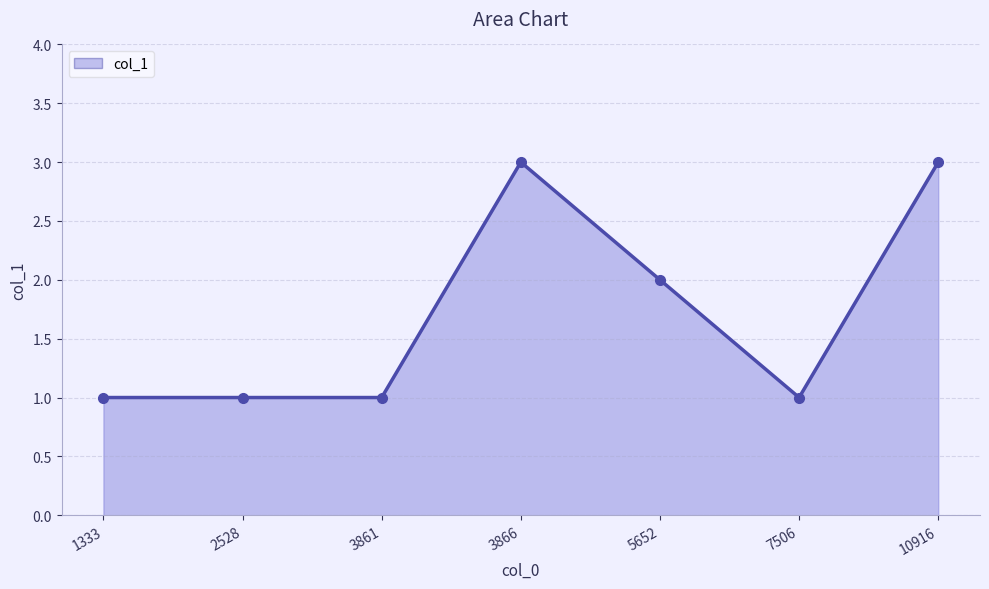

The value at 3861 is 0. True or false?

False